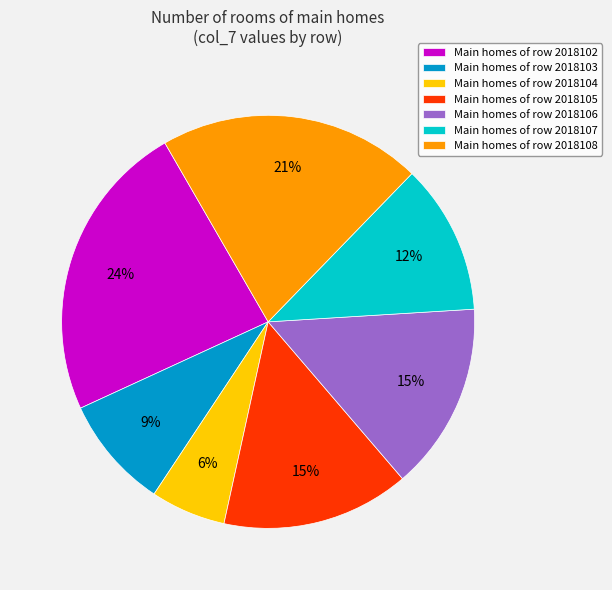

What percentage is the Main homes of row 2018106 slice, to the nearest percent?

15%